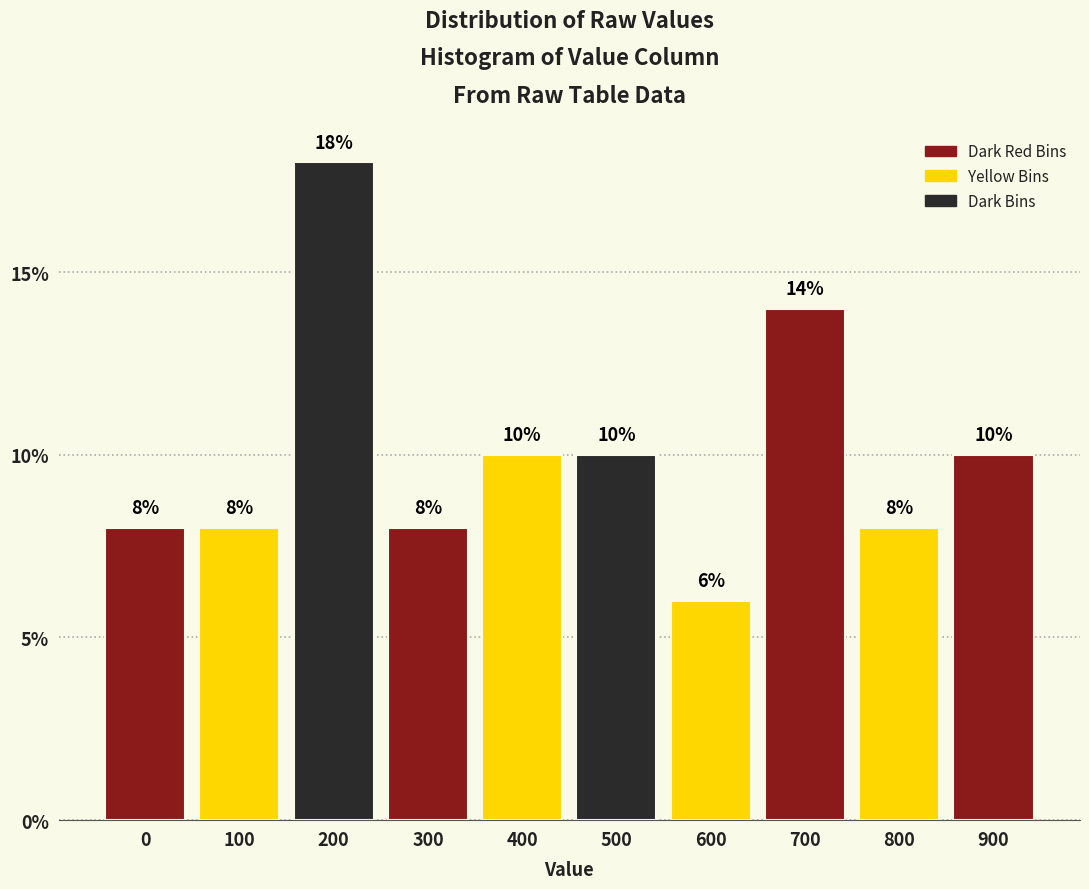

Reading left to right, extract all data points from this chart.

8.0	8.0	18.0	8.0	10.0	10.0	6.0	14.0	8.0	10.0